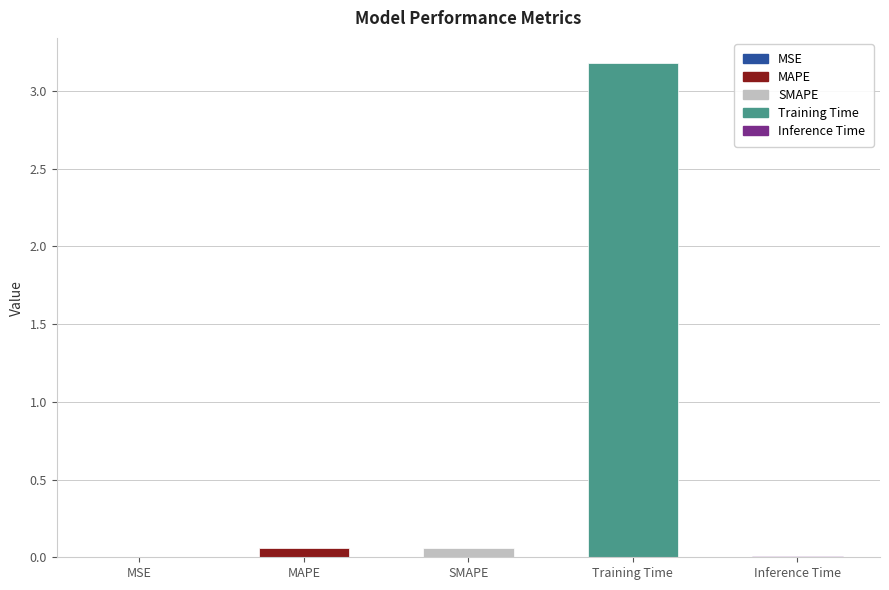

The chart shows a value of 0.0 at Inference Time. True or false?

True